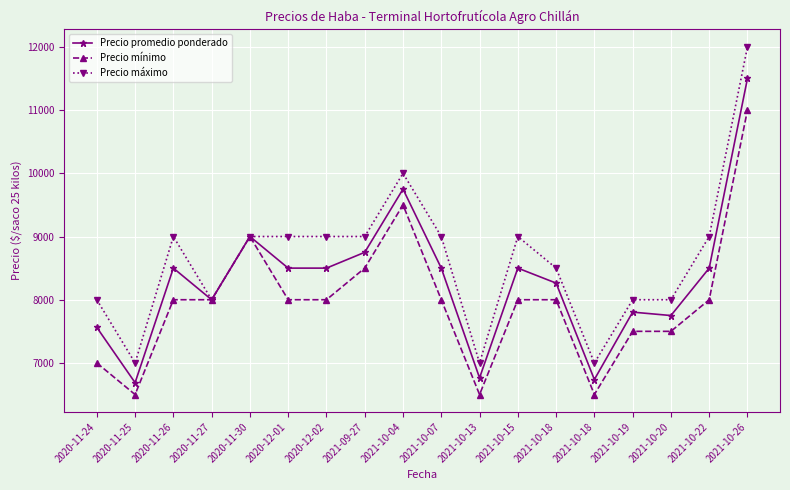

Rank the categories by Precio promedio ponderado value from lowest to highest.

2020-11-25, 2021-10-18, 2021-10-13, 2020-11-24, 2021-10-20, 2021-10-19, 2020-11-27, 2021-10-18, 2020-11-26, 2020-12-01, 2020-12-02, 2021-10-07, 2021-10-15, 2021-10-22, 2021-09-27, 2020-11-30, 2021-10-04, 2021-10-26